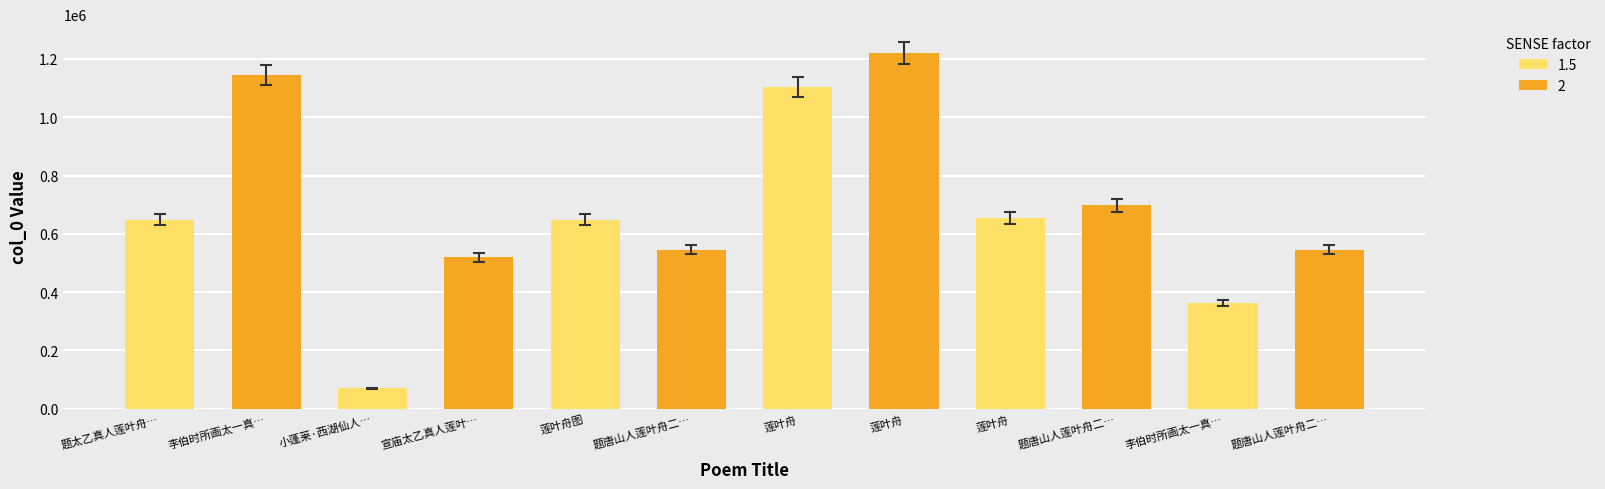

Rank the categories by value from lowest to highest.

小蓬莱·西湖仙人莲叶舟, 李伯时所画太一真人莲叶舟图, 宣庙太乙真人莲叶舟画为永寿王题, 题唐山人莲叶舟二首 其一, 题唐山人莲叶舟二首 其二, 莲叶舟图, 题太乙真人莲叶舟图, 莲叶舟, 题唐山人莲叶舟二首, 莲叶舟, 李伯时所画太一真人莲叶舟图, 莲叶舟